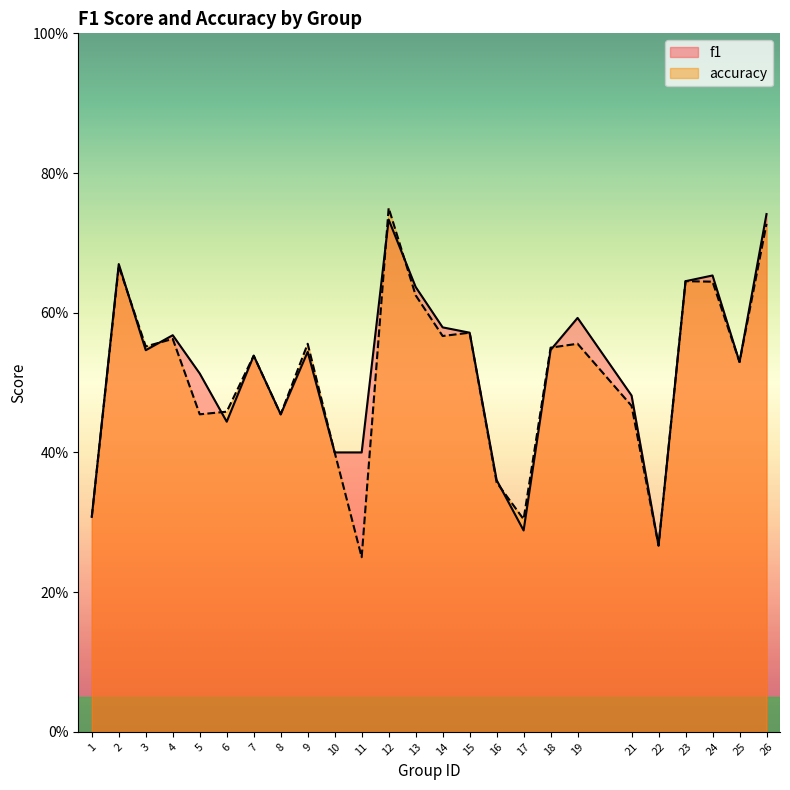

The accuracy series shows 0.4 at 9. True or false?

False